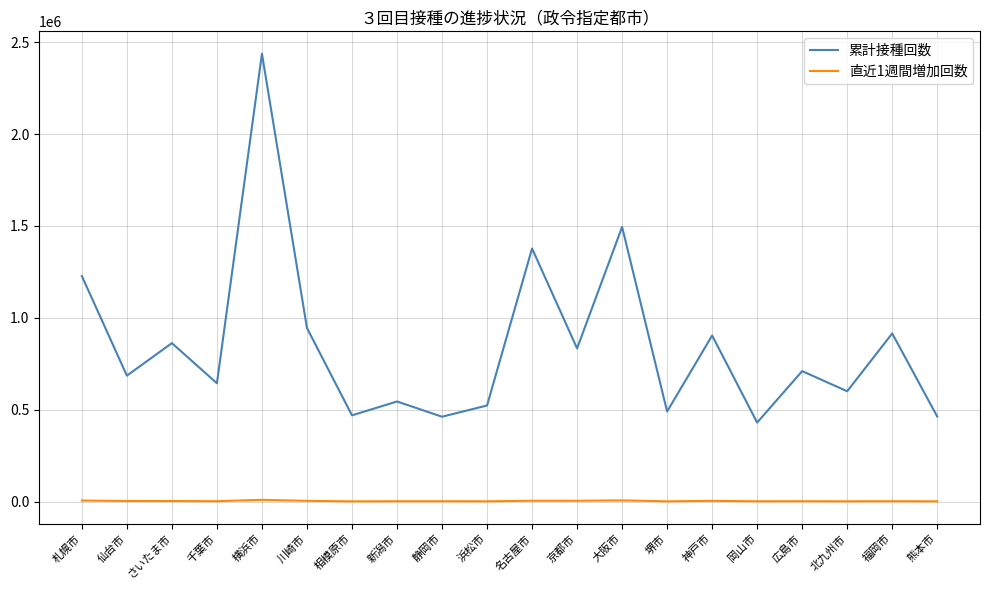

What is the lowest value of the 累計接種回数 series?

430383